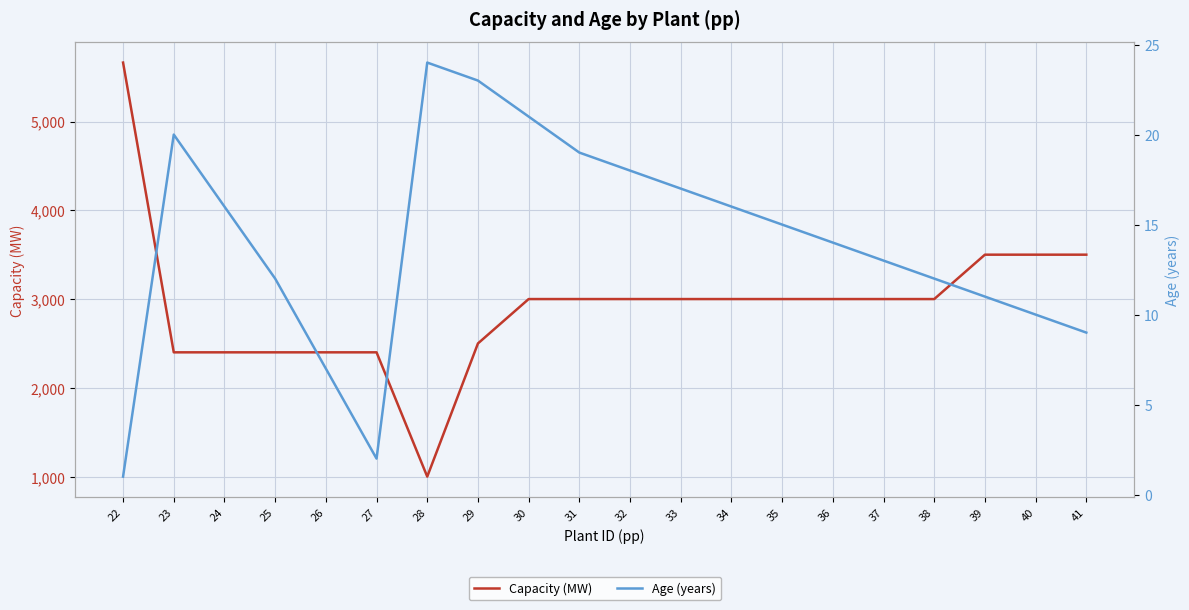

What is the total value across all series at 33?

3017.0